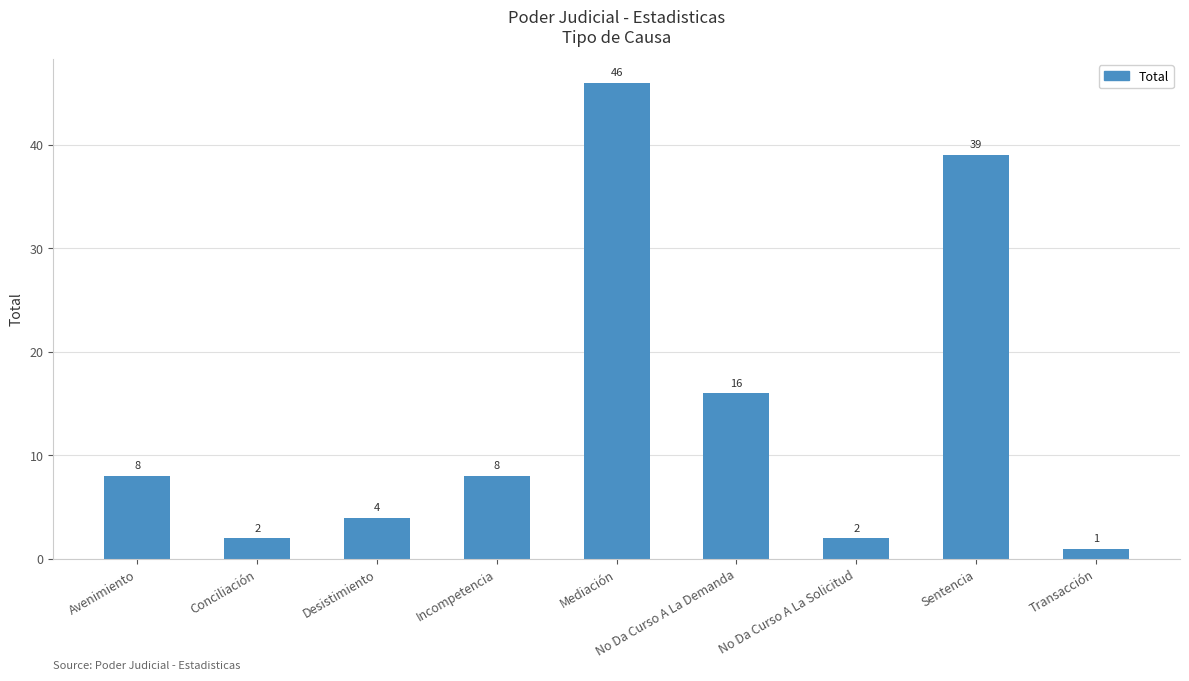

Where is the data nearest to the value 23?

No Da Curso A La Demanda